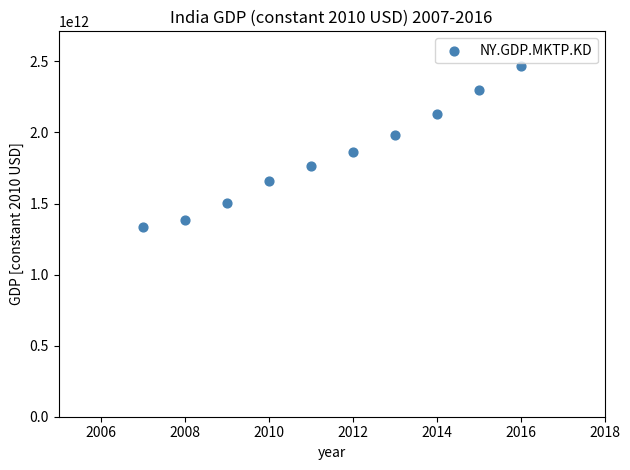

What is the range of X values (max minus min)?

9.0